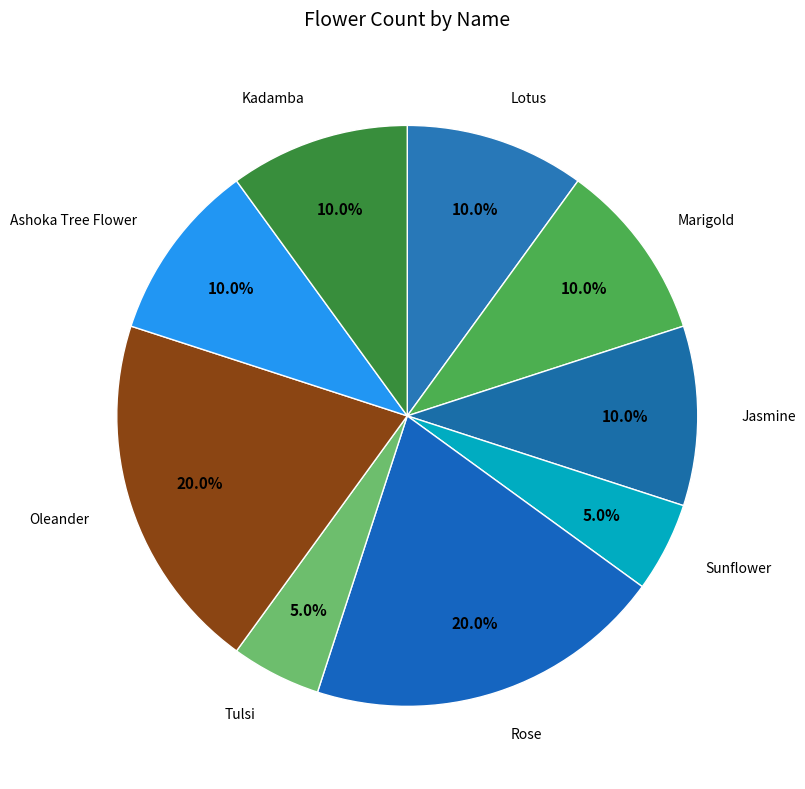

Which slice is the largest?

Rose